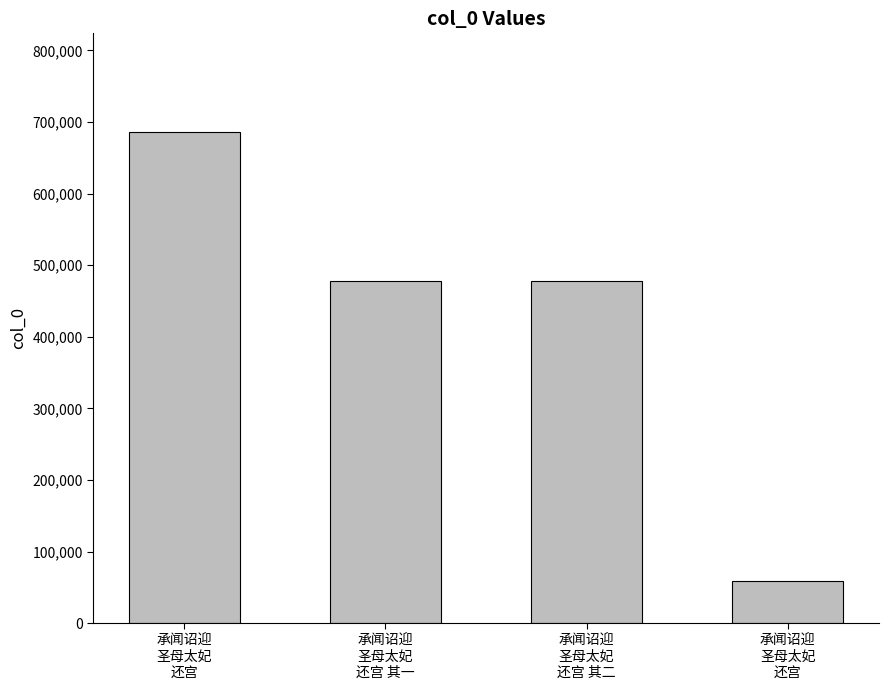

Reading left to right, list all the values displayed in this chart.

承闻诏迎
圣母太妃
还宫=686573	承闻诏迎
圣母太妃
还宫 其一=477711	承闻诏迎
圣母太妃
还宫 其二=477712	承闻诏迎
圣母太妃
还宫=58625